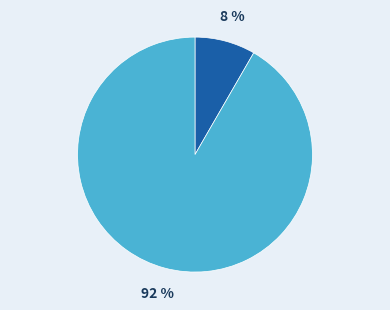

Is there any slice that represents more than half of the pie?

Yes